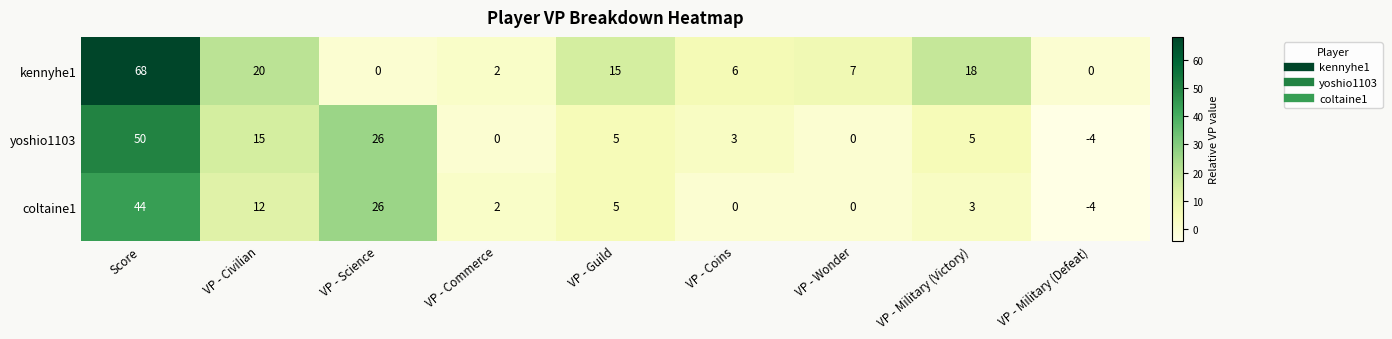

What is the average value of the coltaine1 series?

10